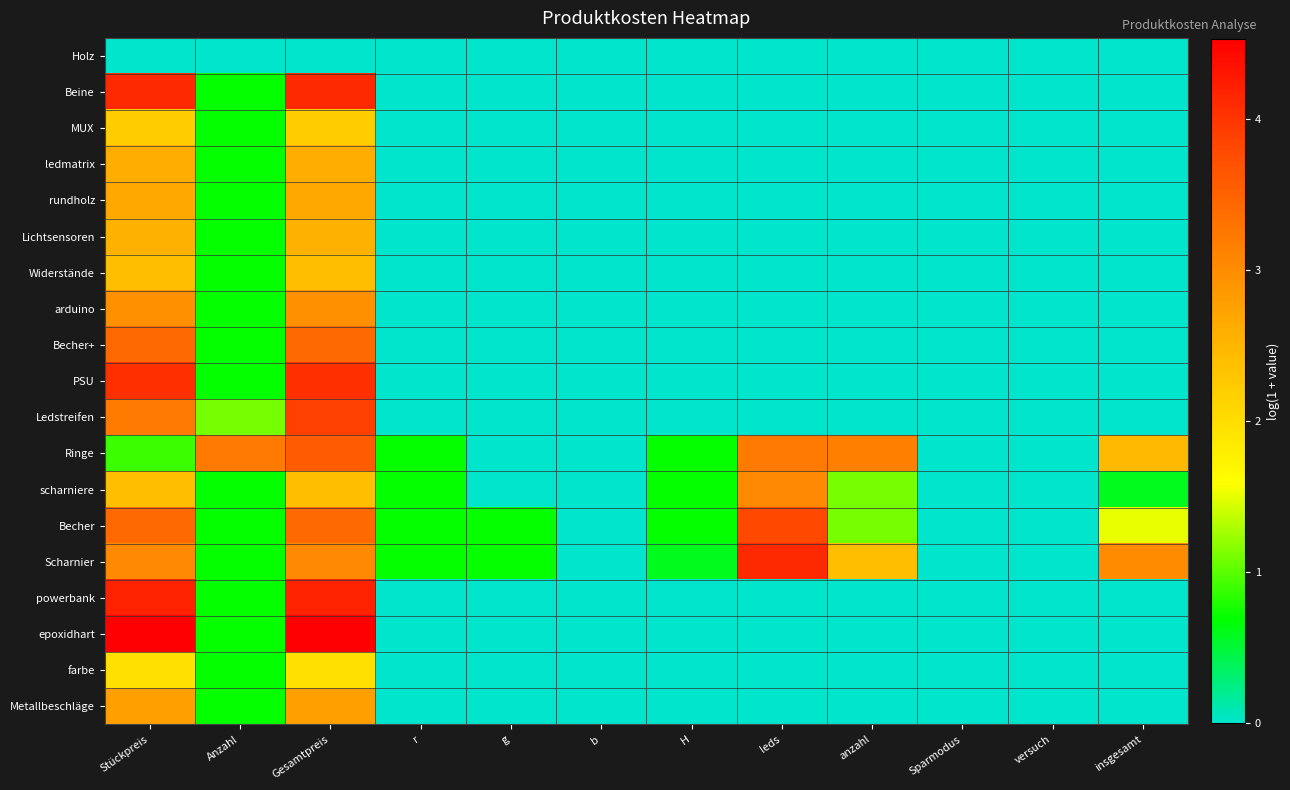

At which category is the sum across all series the highest?

Gesamtpreis